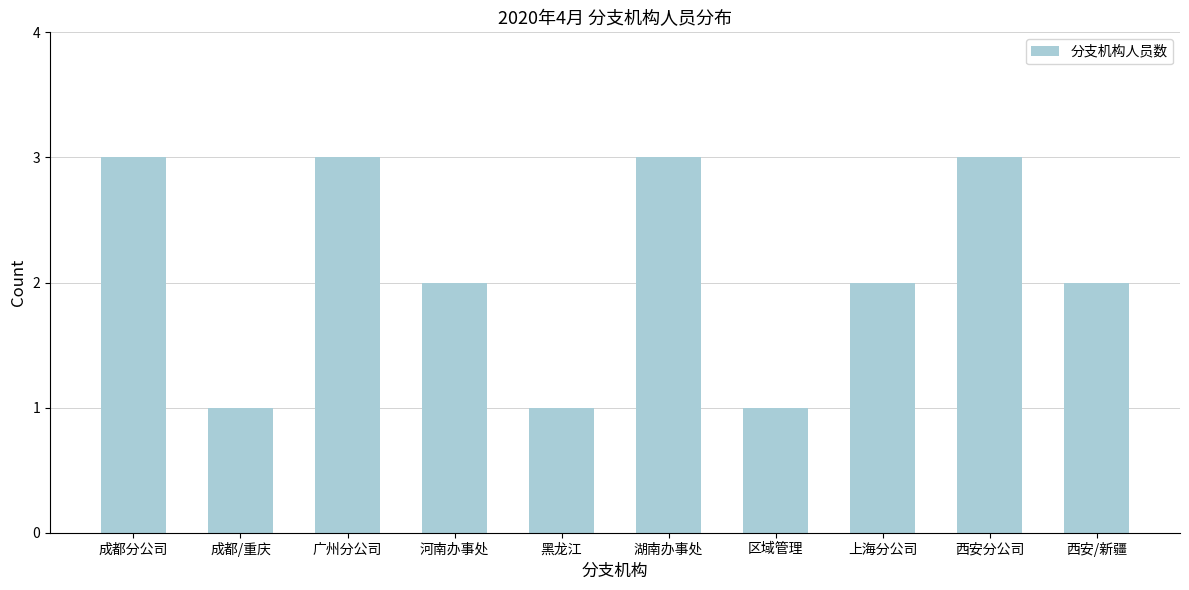

Reading right to left, list all the values displayed in this chart.

2	3	2	1	3	1	2	3	1	3